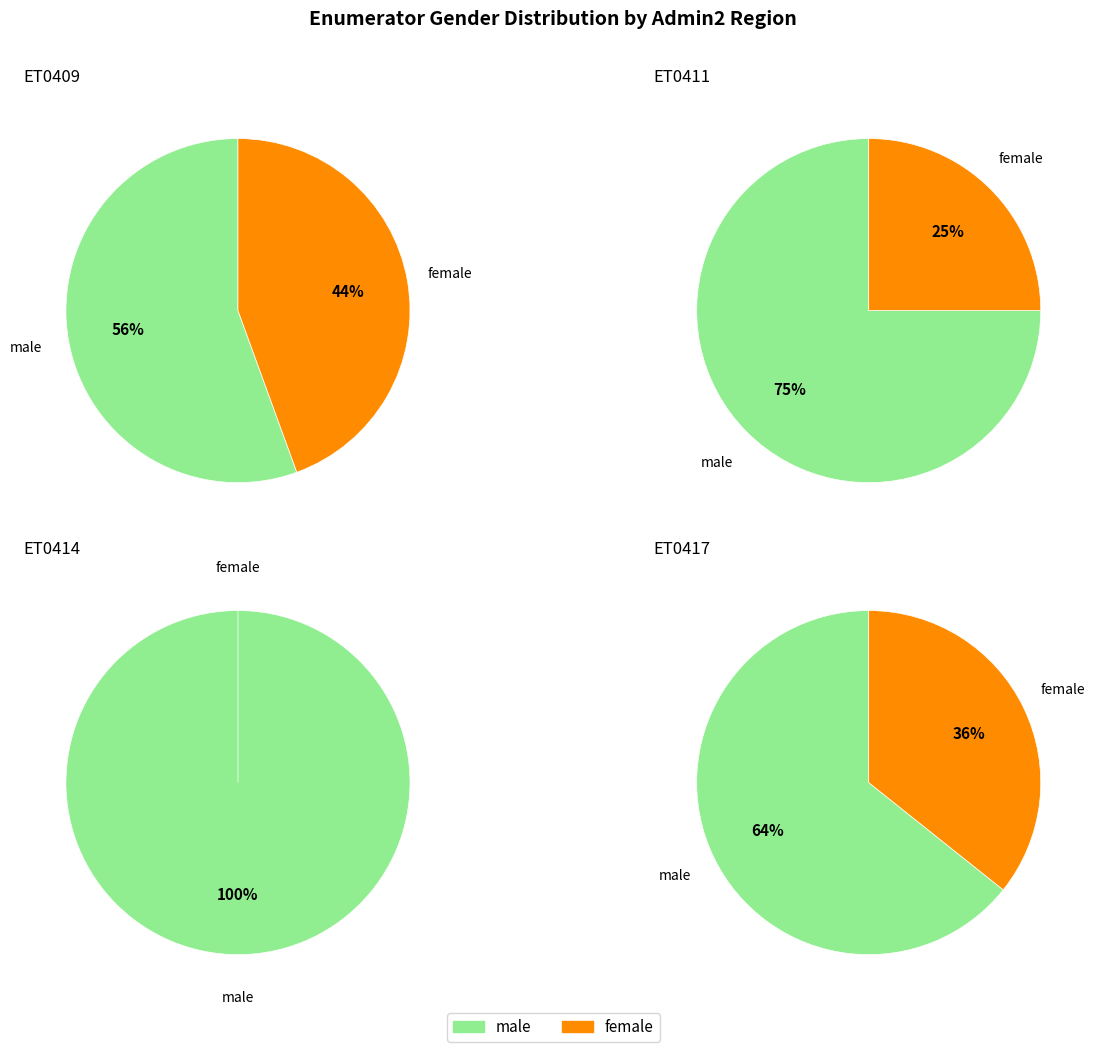

How many slices are in this pie chart?

2